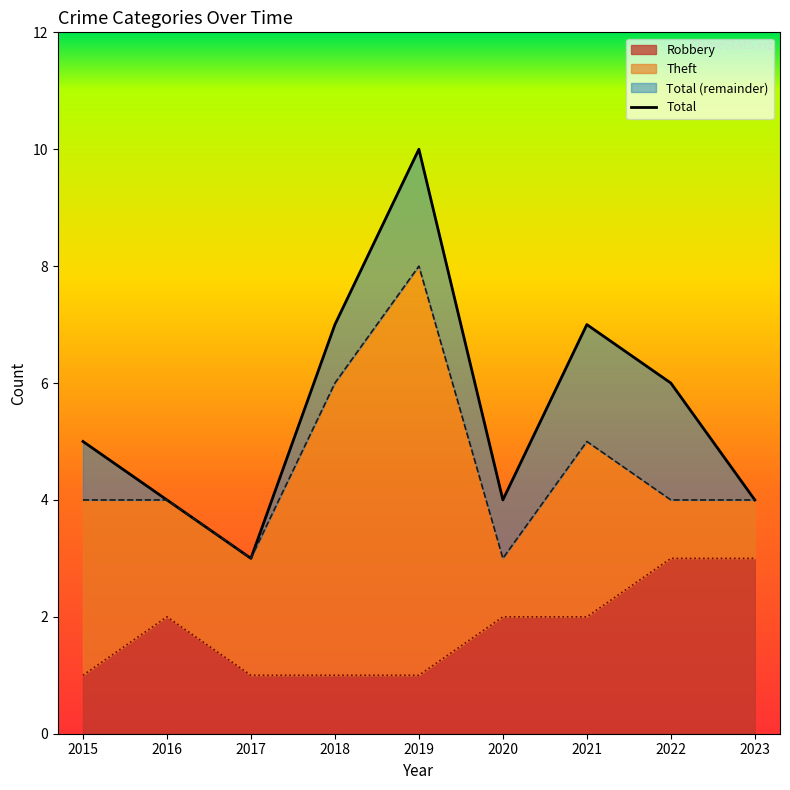

Count the values in the range 4 to 7.

7